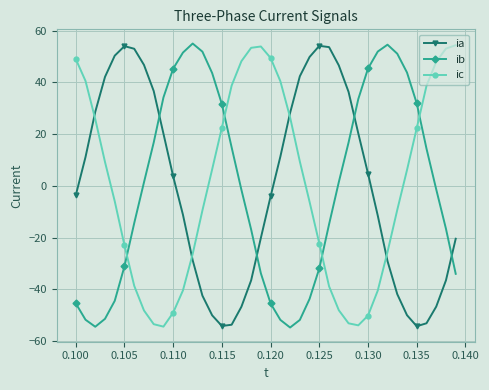

What is the difference between the second highest and minimum values in the ib series?

109.2